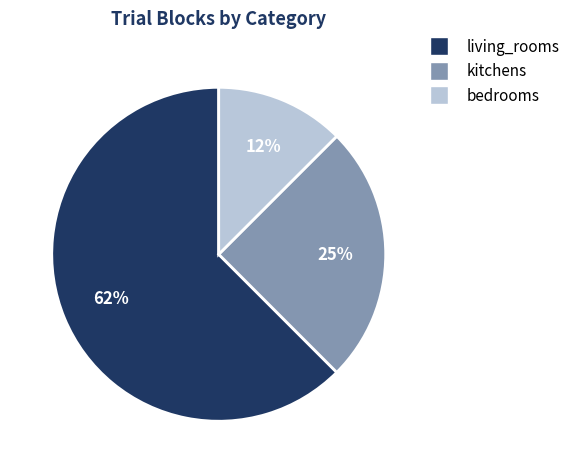

To the nearest percent, what is the average slice percentage?

33%